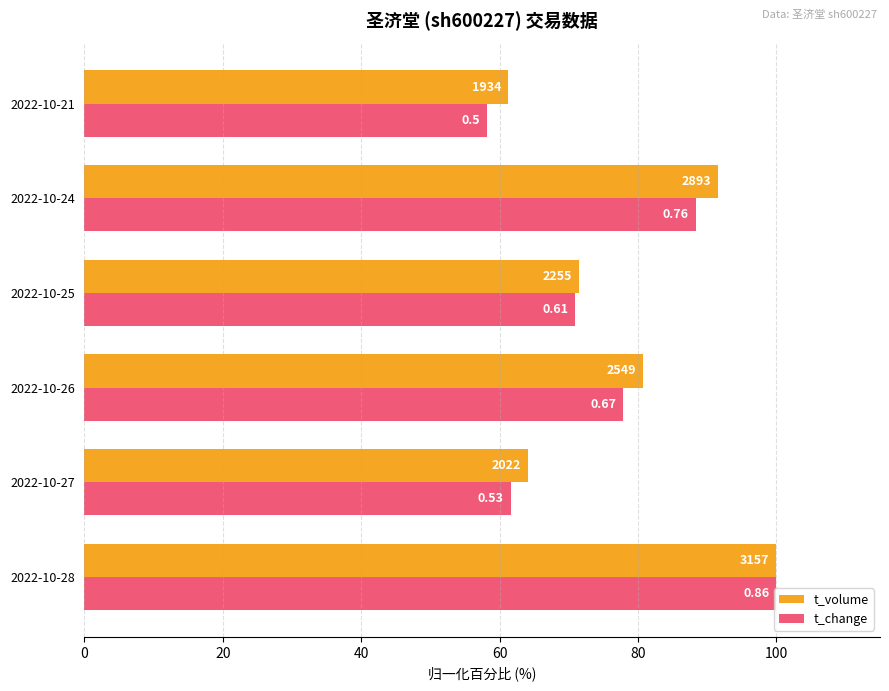

What are all the series names shown in the legend?

t_volume, t_change